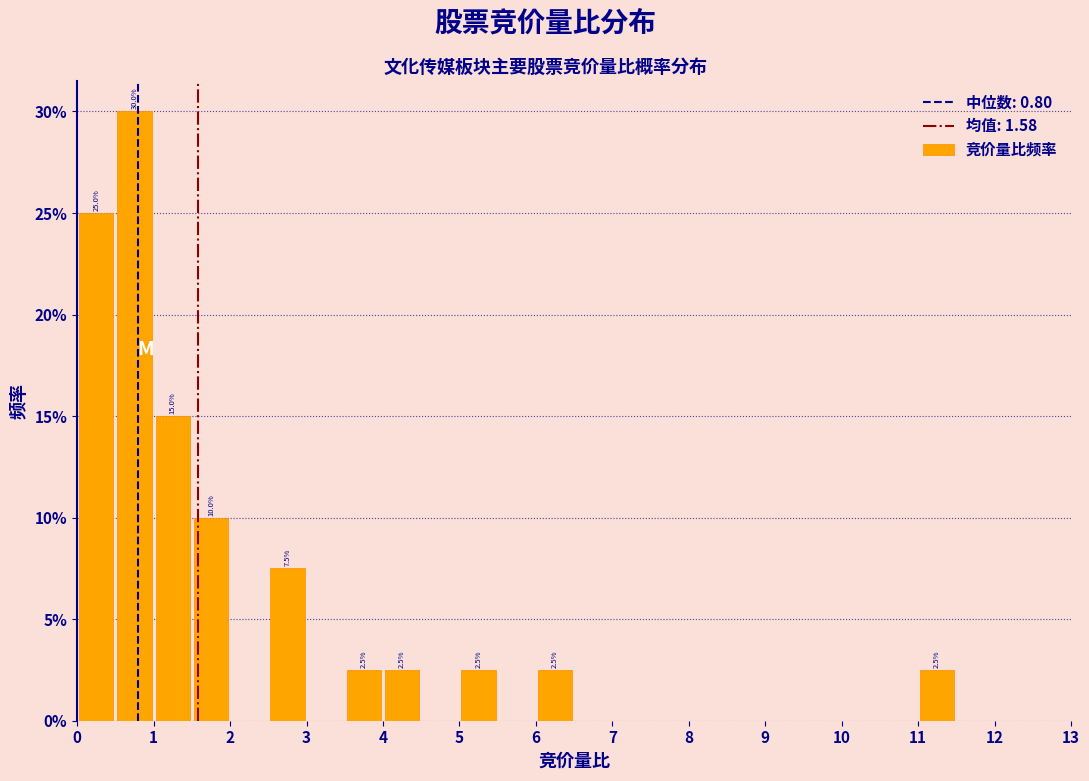

Over which range of the x-axis is the bar tallest?

0.5 to 1.0